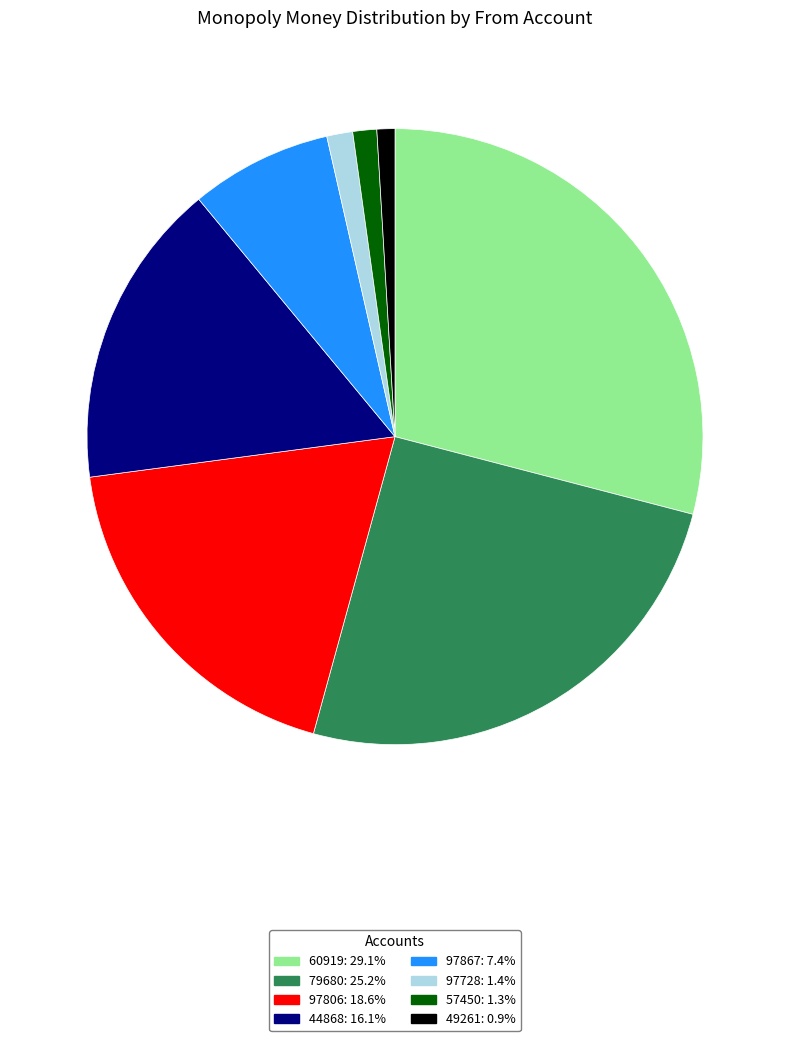

Between 60919 and 49261, which is larger?

60919